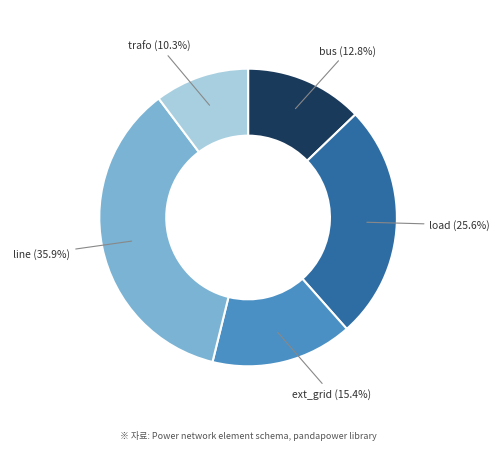

Is there a majority slice in this chart?

No